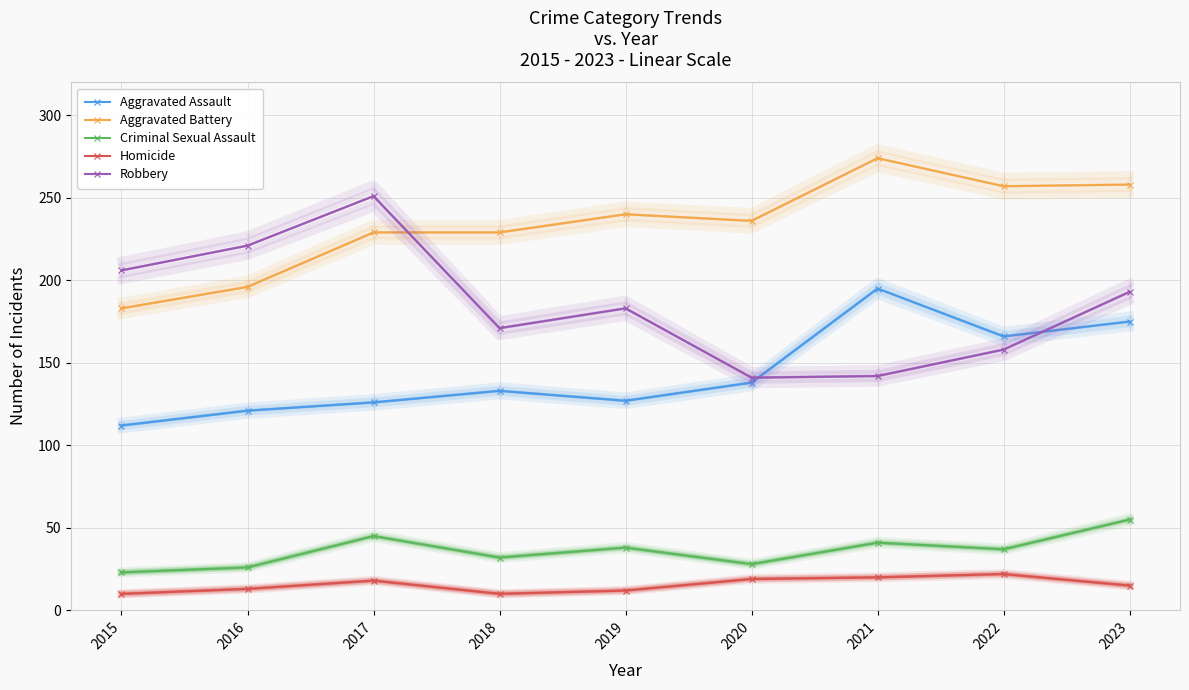

Where is Criminal Sexual Assault nearest to the value 39?

2019